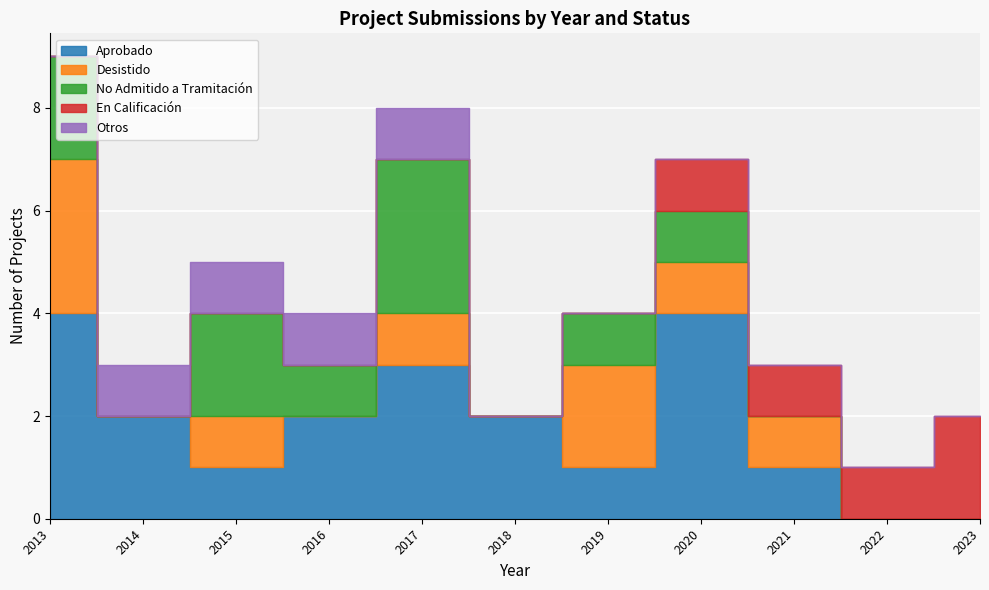

Is it true that Desistido equals 0 at 2016?

True